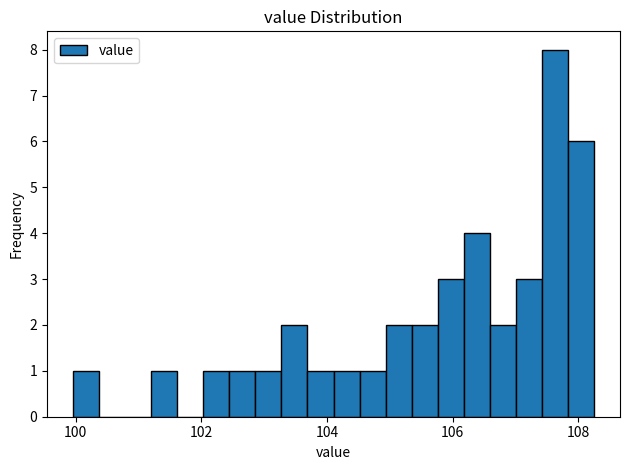

Around what value on the x-axis is the tallest bar? Give the approximate position of its centre, as read against the axis.

107.6